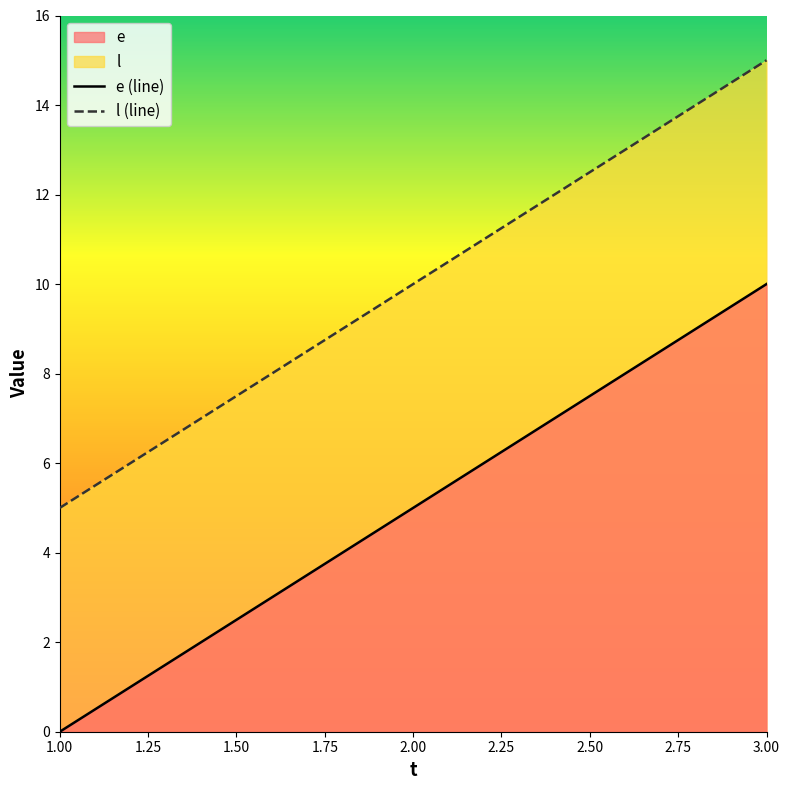

What are all the series names shown in the legend?

e, l